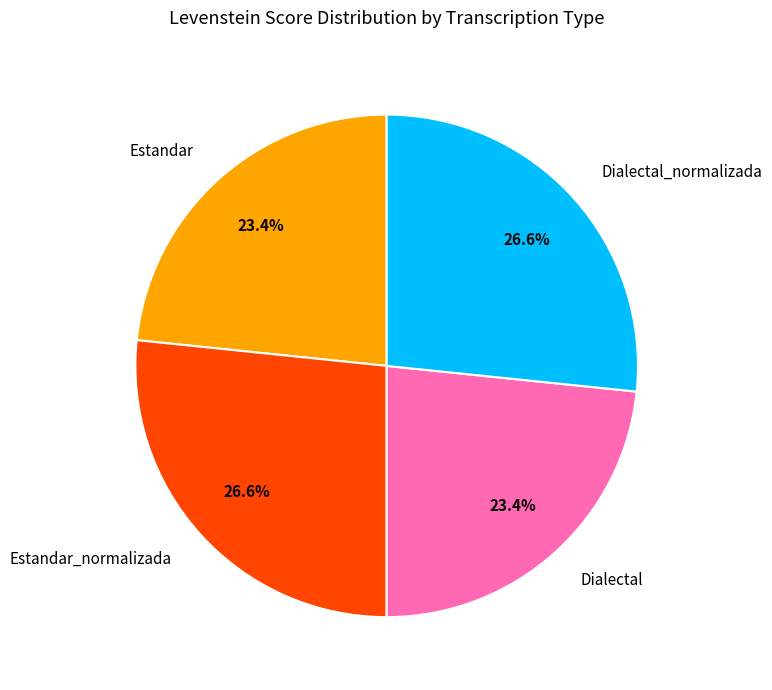

What is the ratio of the value at Estandar_normalizada to the value at Dialectal_normalizada?

1.0